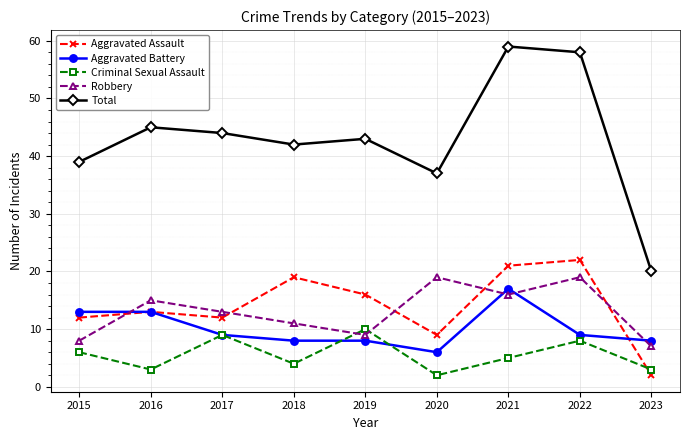

Which series changed the most between 2020 and 2023?

Total